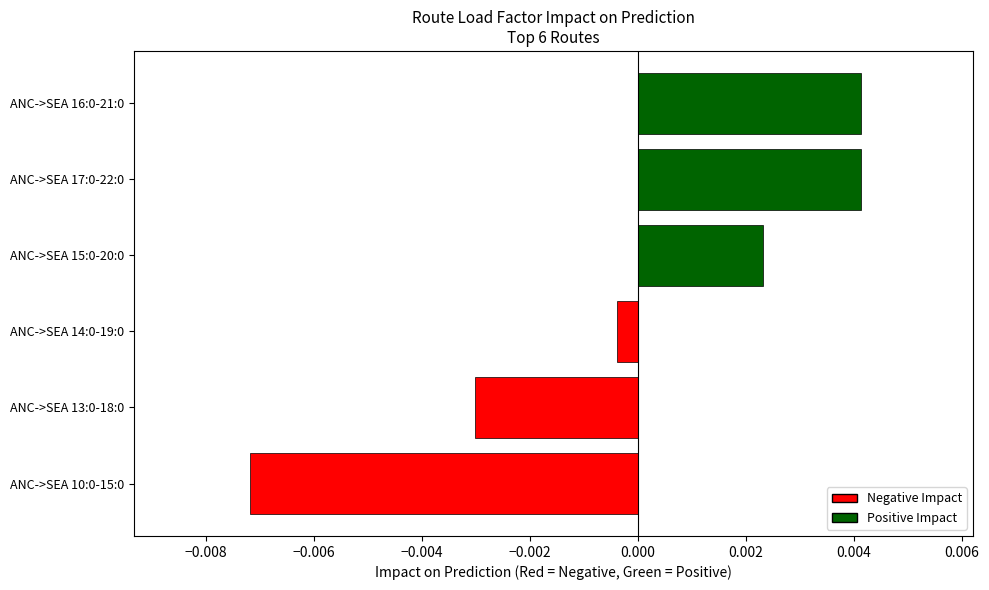

How many negative values are there?

3